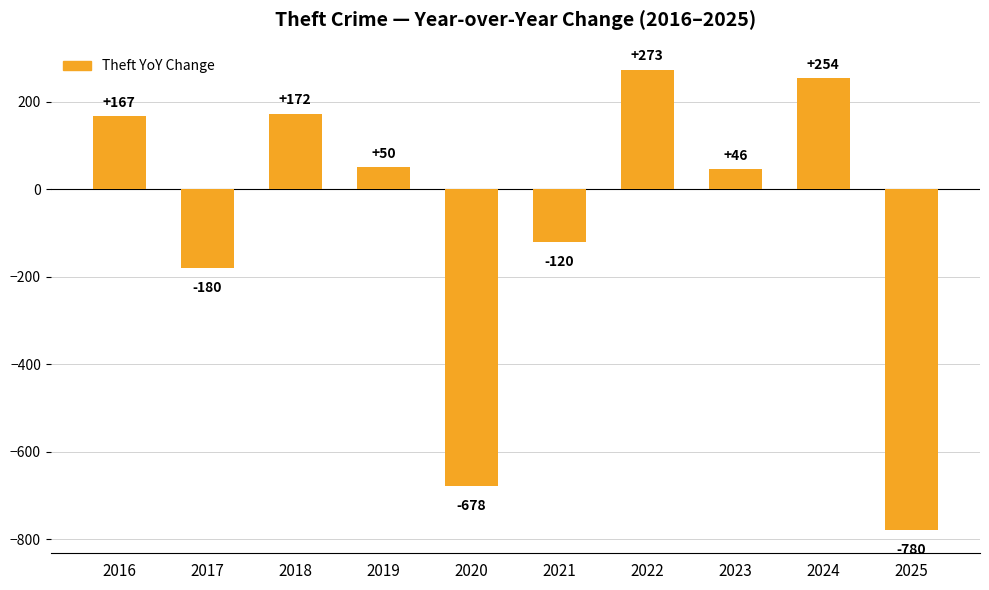

Which category has the lowest value across all series?

2025